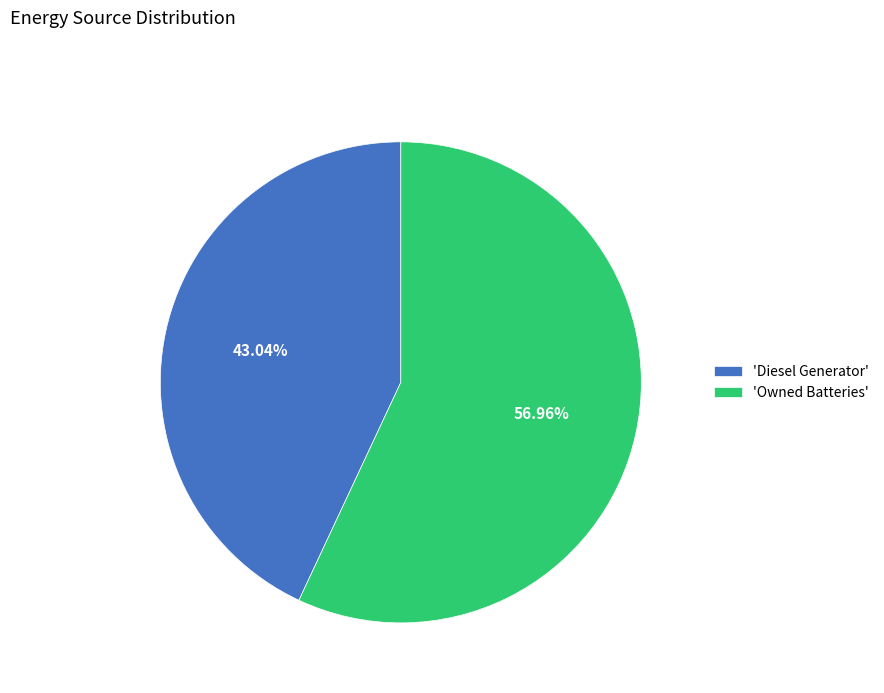

What is the largest slice in the pie chart?

'Owned Batteries'